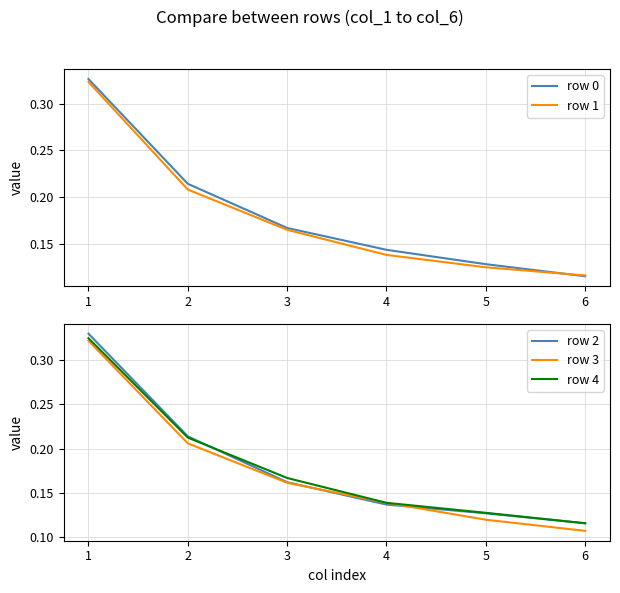

True or false: row 1 and row 2 cross at least once.

True